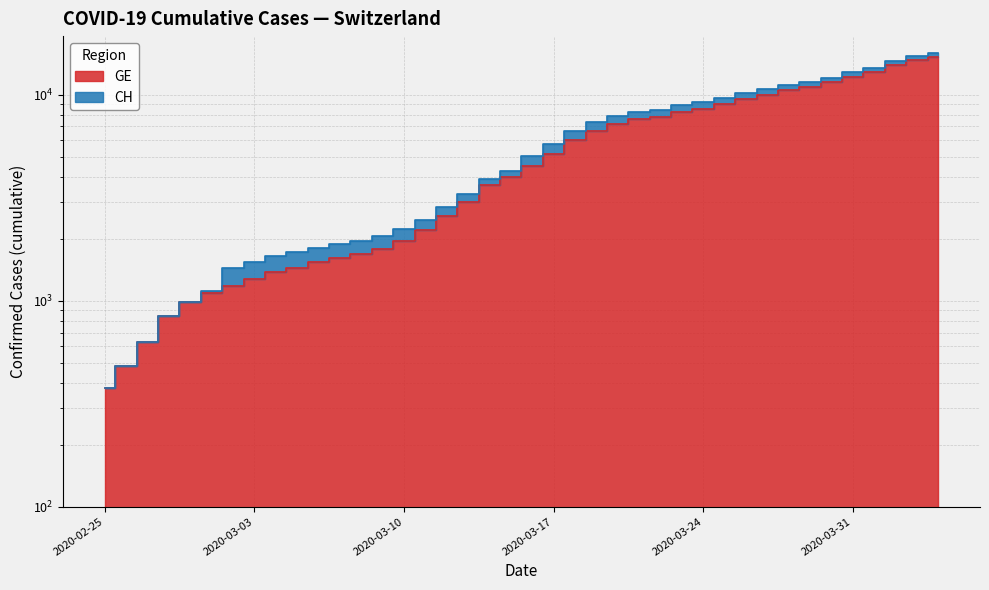

What is the value of the GE point at the 12th from the left?

1614